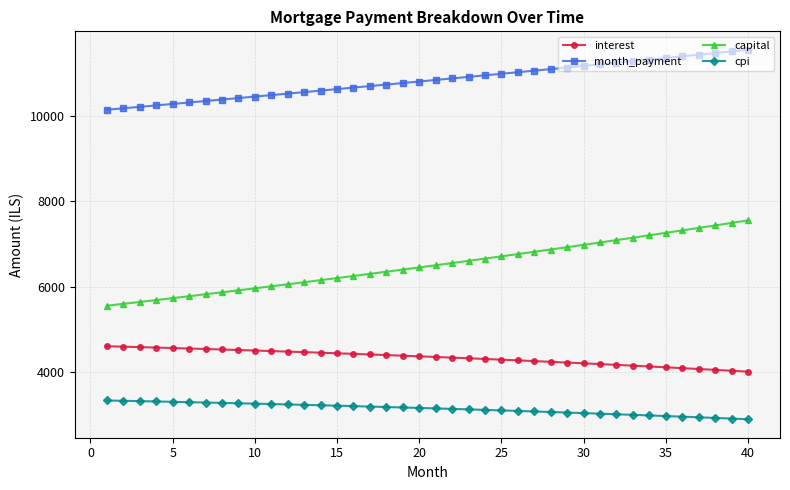

At how many categories does at least one series exceed 9465?

40